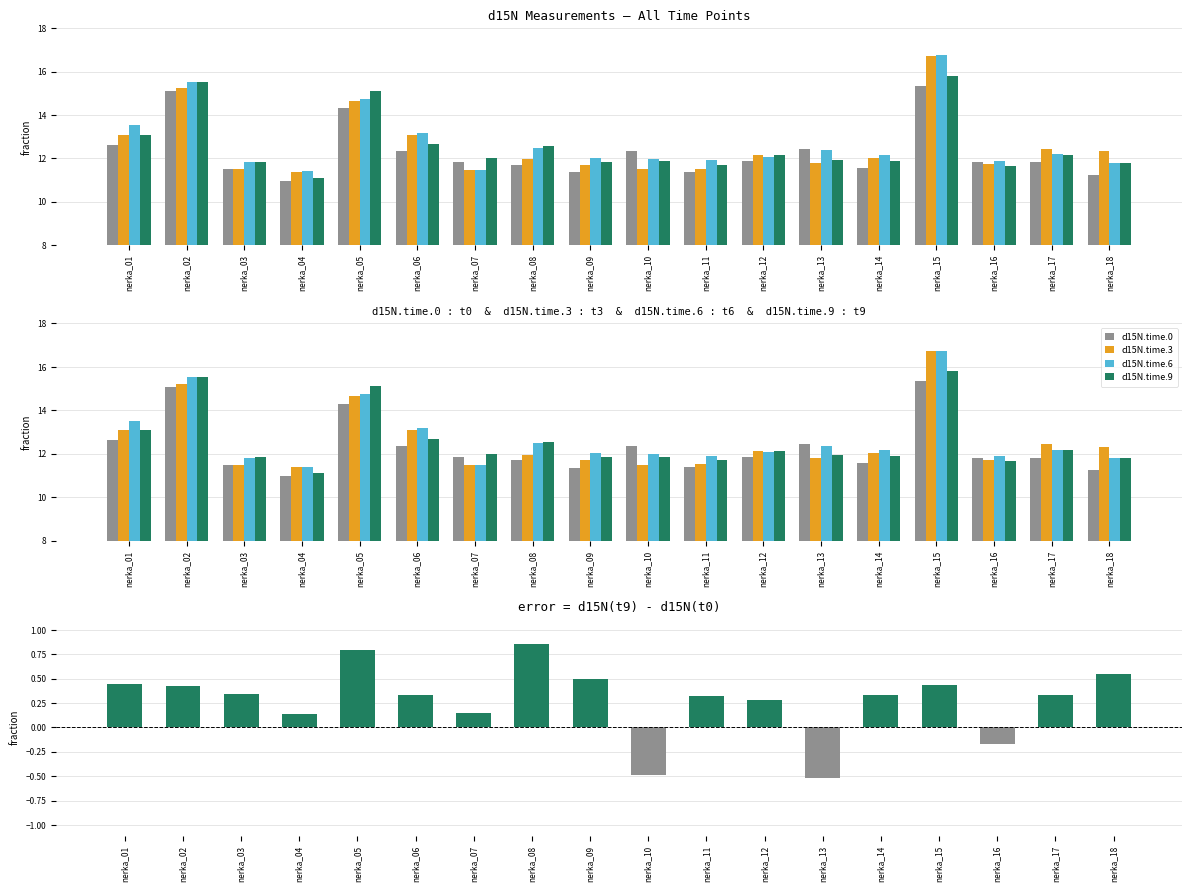

Where does the d15N.time.0 series first go above 11?

nerka_01